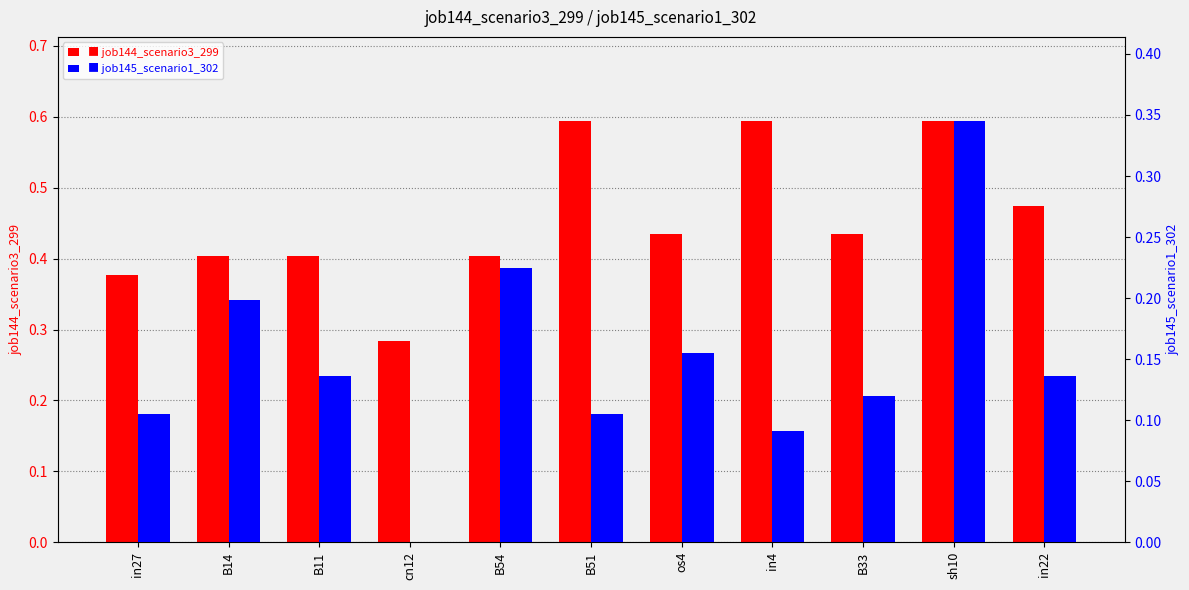

Are the bars grouped side by side (vs. stacked)?

Yes